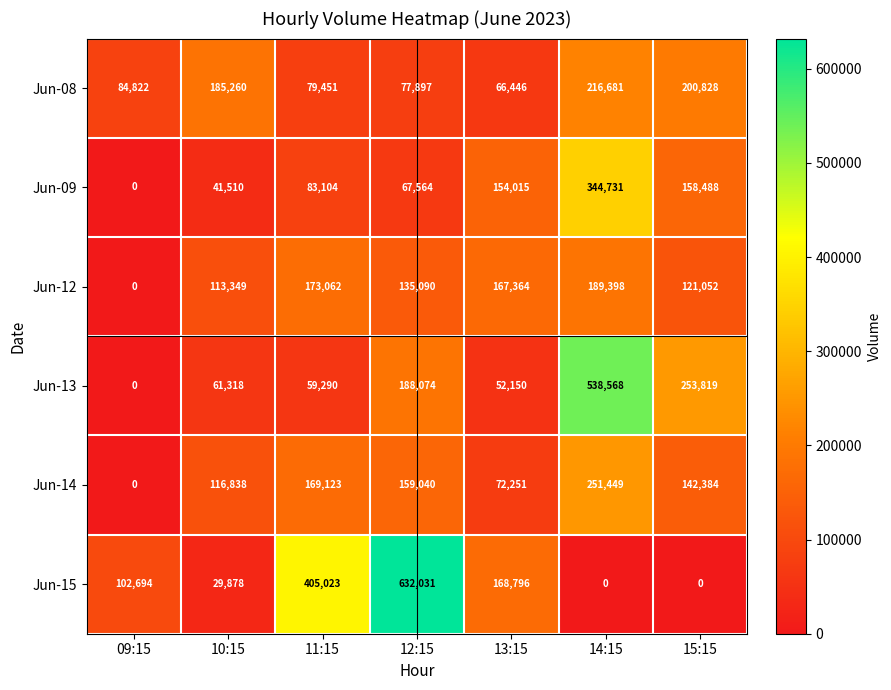

What is the spread (max minus min) of values at 10:15?

155382